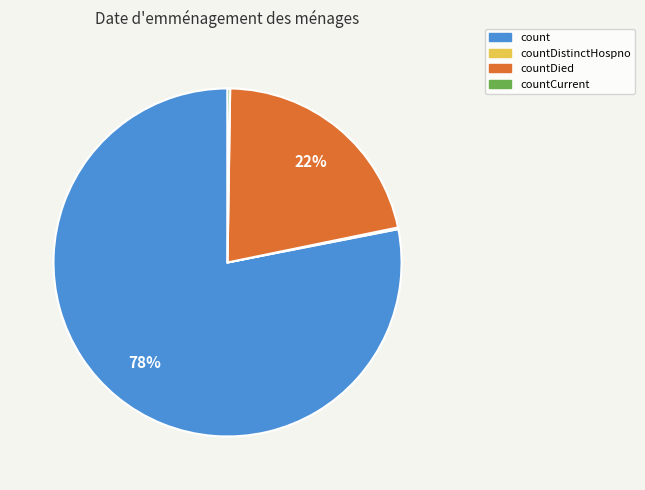

Which category has the biggest portion of the pie?

count